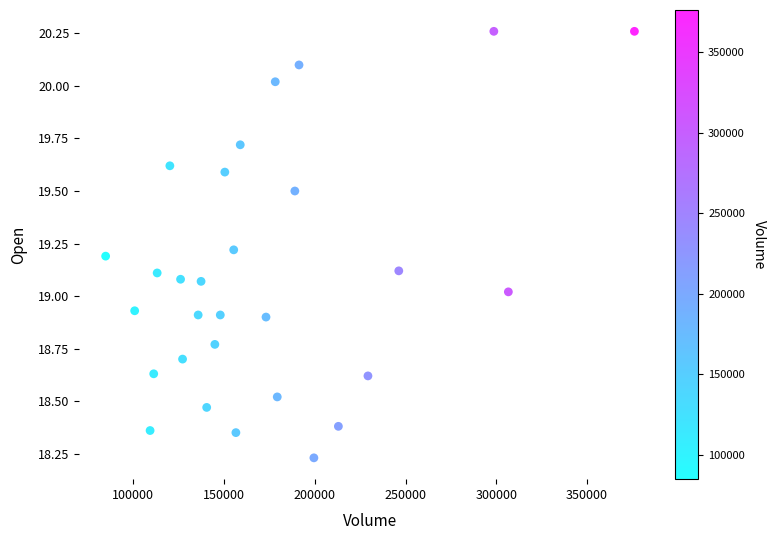

What is the range of Y values (max minus min)?

2.0